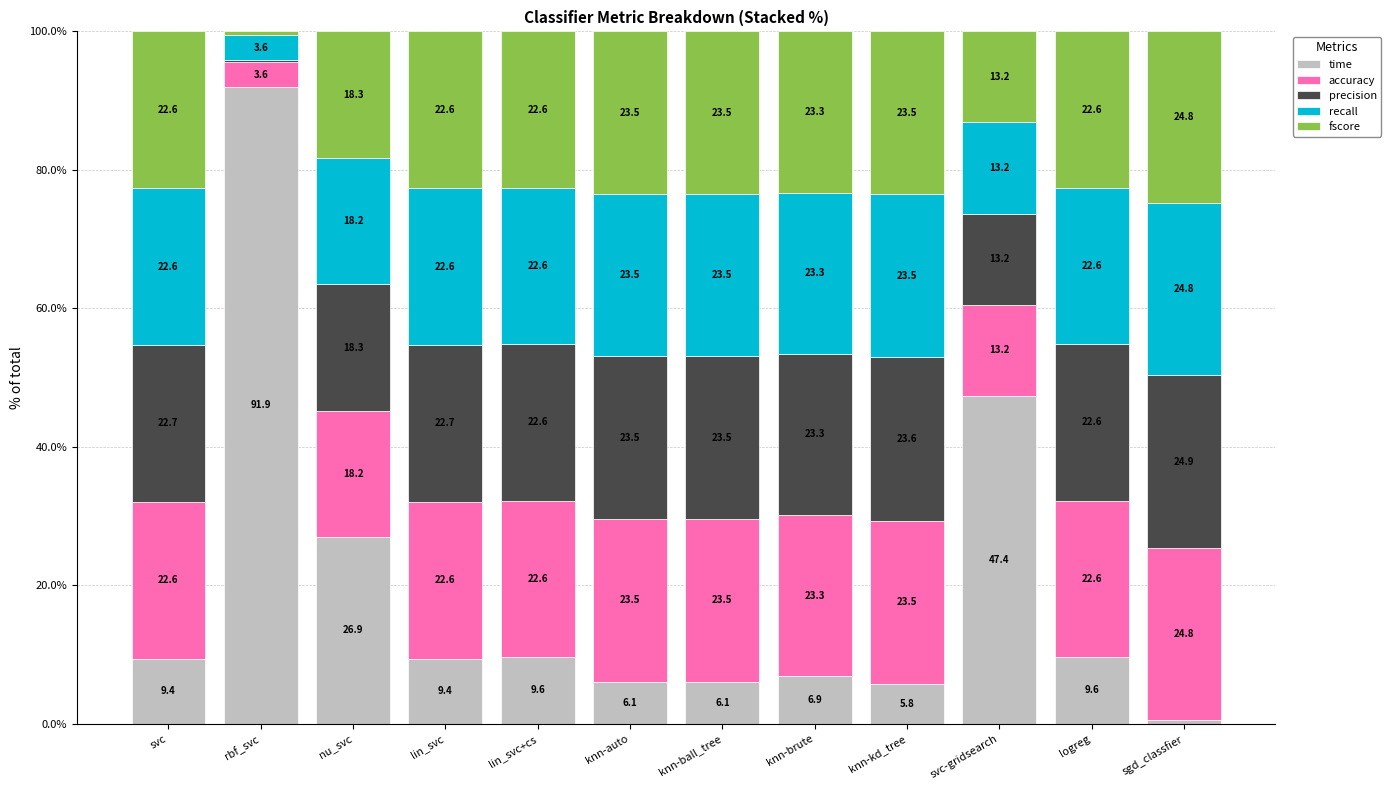

Where is time nearest to the value 46?

svc-gridsearch